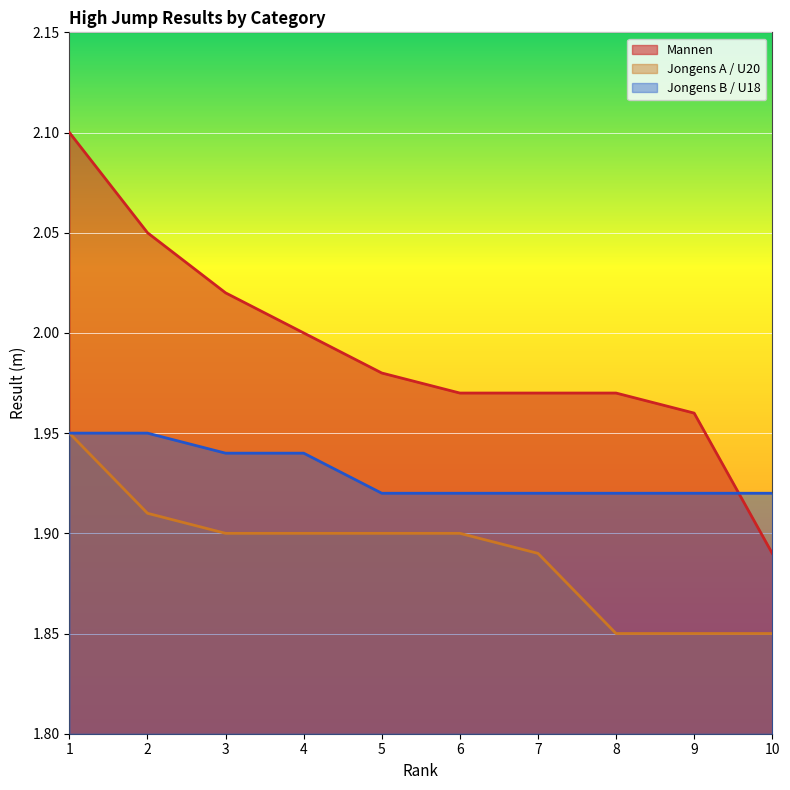

What are all the series names shown in the legend?

Mannen, Jongens A / U20, Jongens B / U18